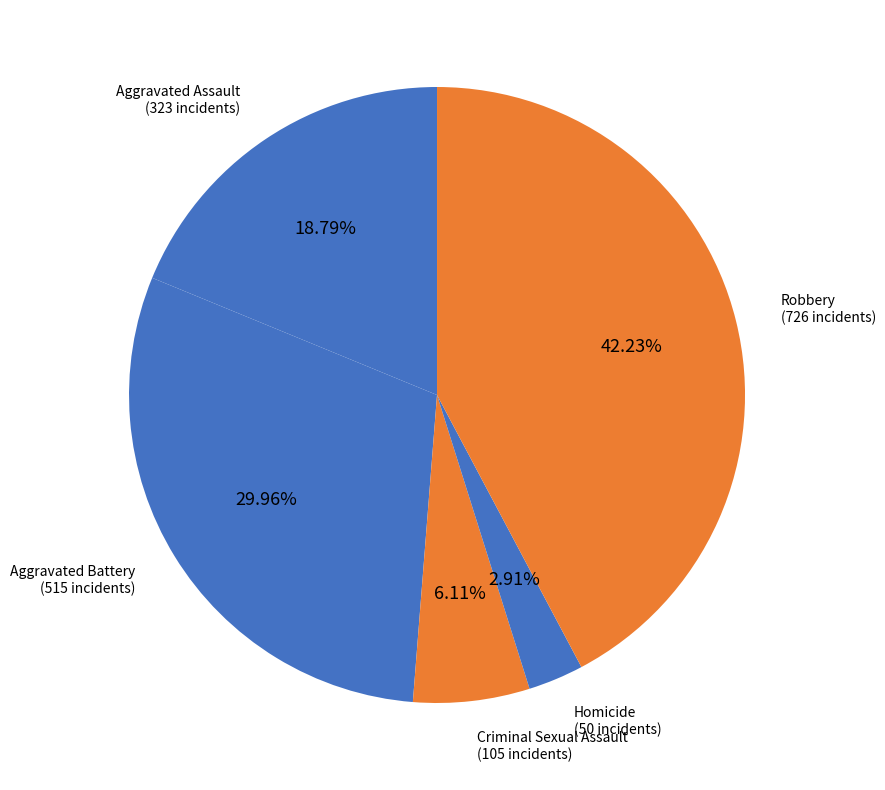

To the nearest percent, what is the average slice percentage?

20%